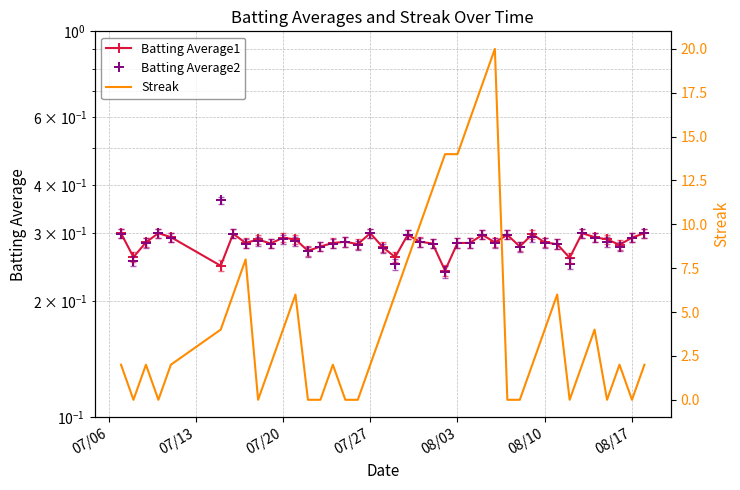

What is the value of the Batting Average2 point at the 23rd from the left?

0.3